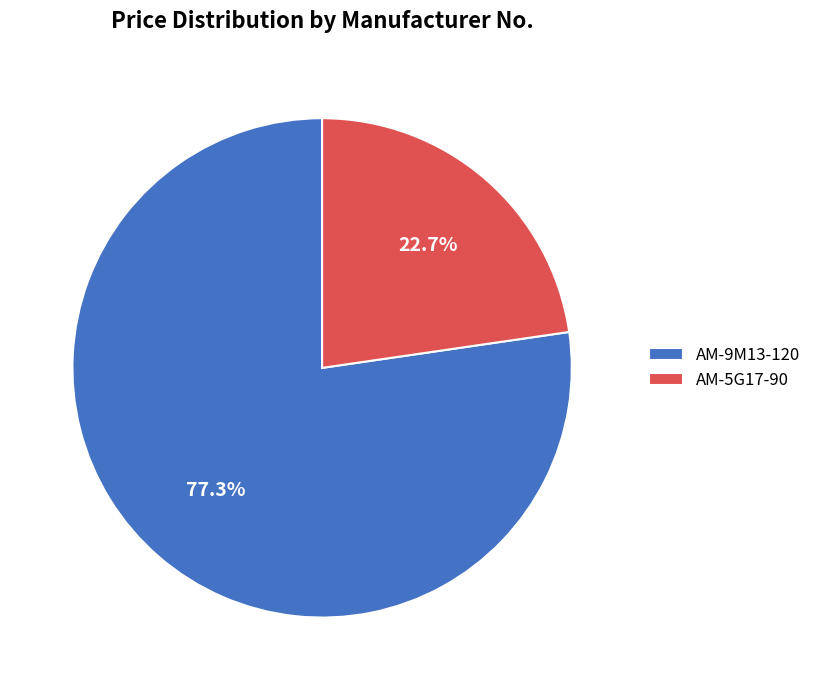

Combined, do AM-5G17-90 and AM-9M13-120 account for over 50%?

Yes